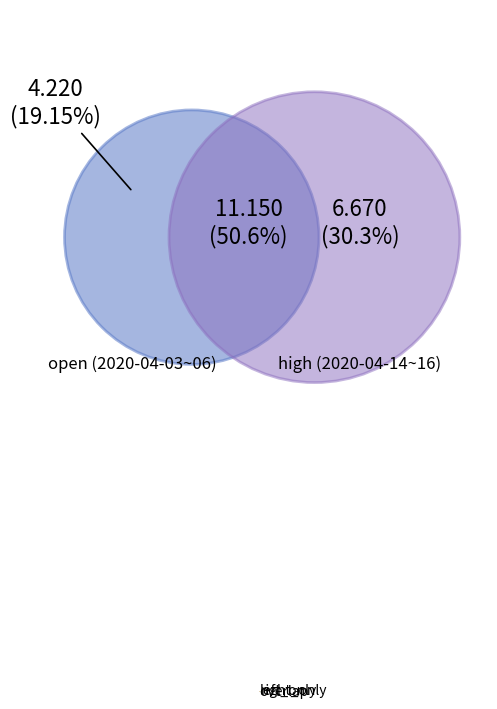

Which slice is the largest?

overlap